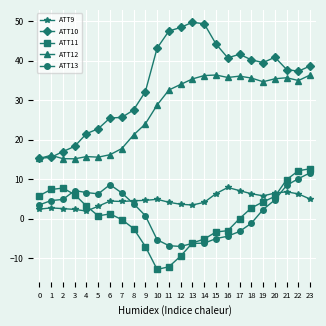

Is the value of ATT11 at 8 greater than the value of ATT9 at 19?

No